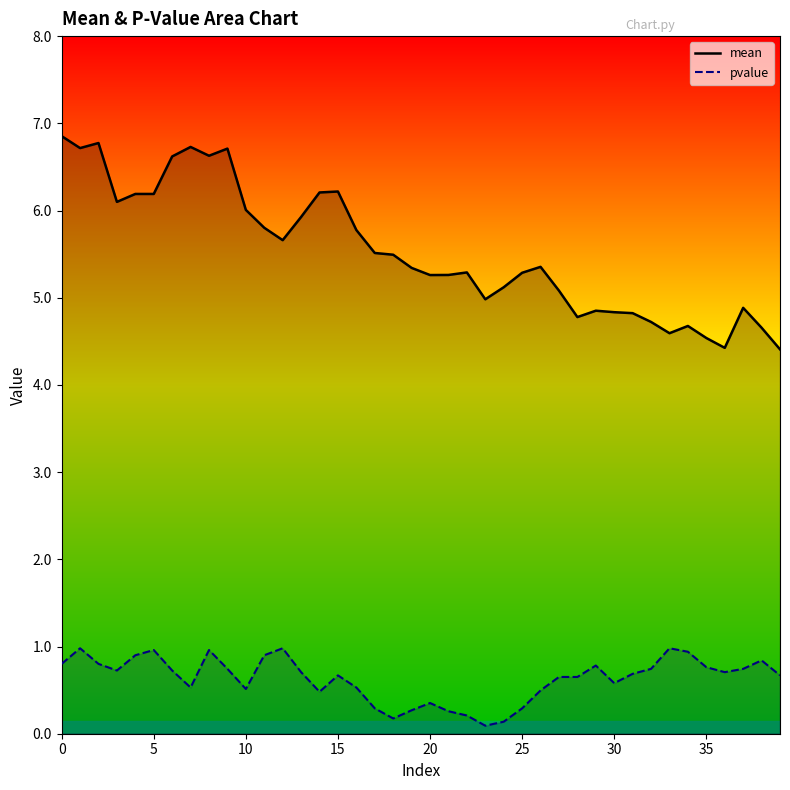

Between 0 and 13, which series saw the biggest shift?

mean